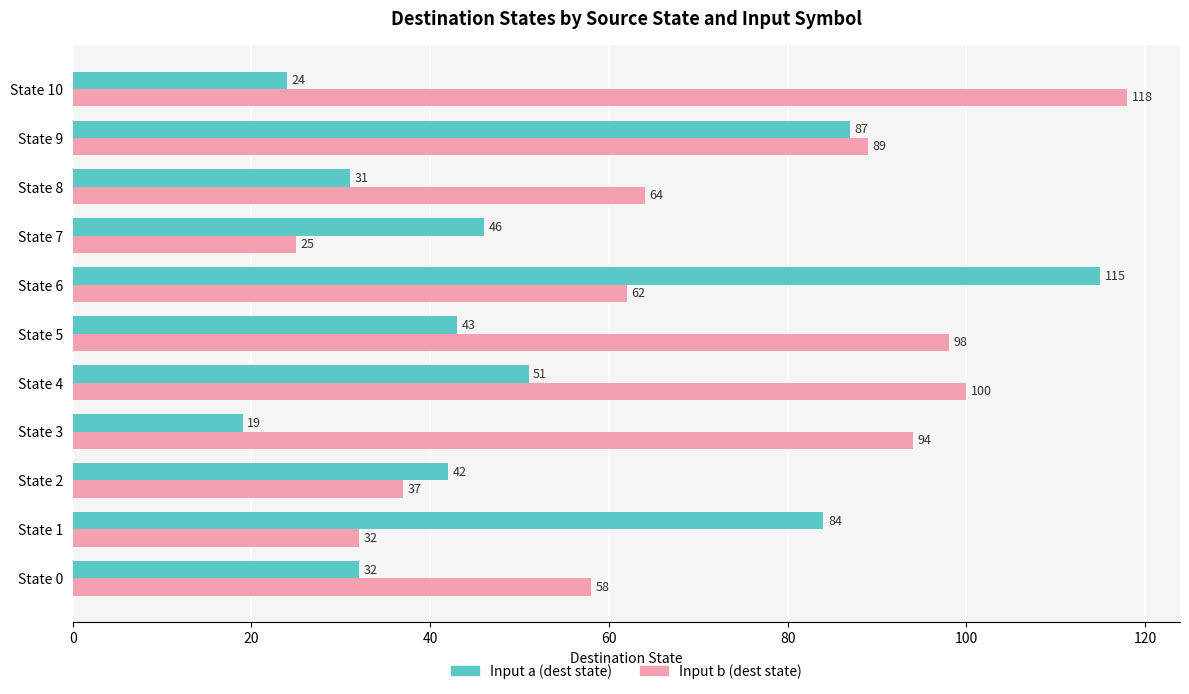

What is the difference between the second highest and second lowest values in the Input a (dest state) series?

63